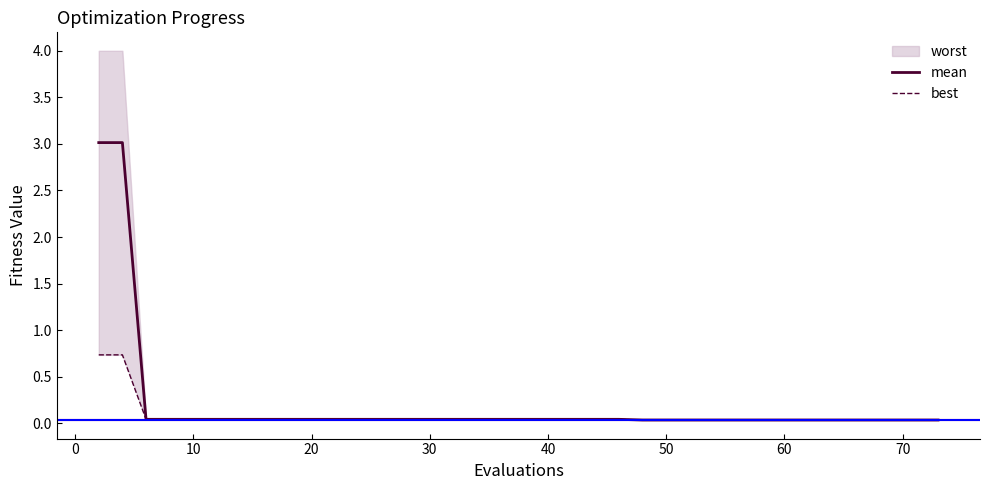

What is the maximum value for mean?

3.0